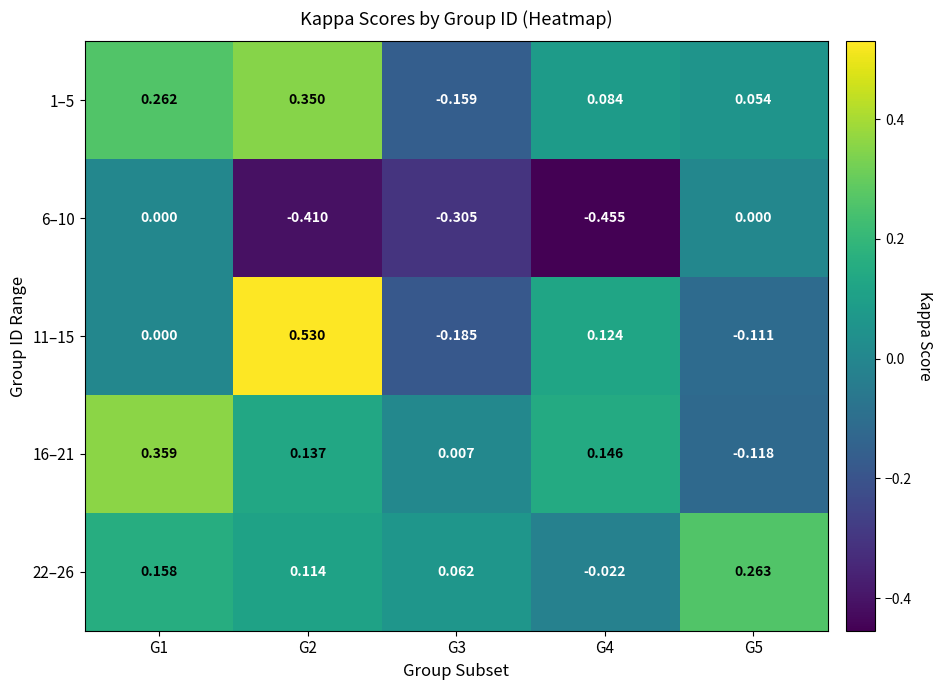

At which category is the sum across all series the highest?

G1